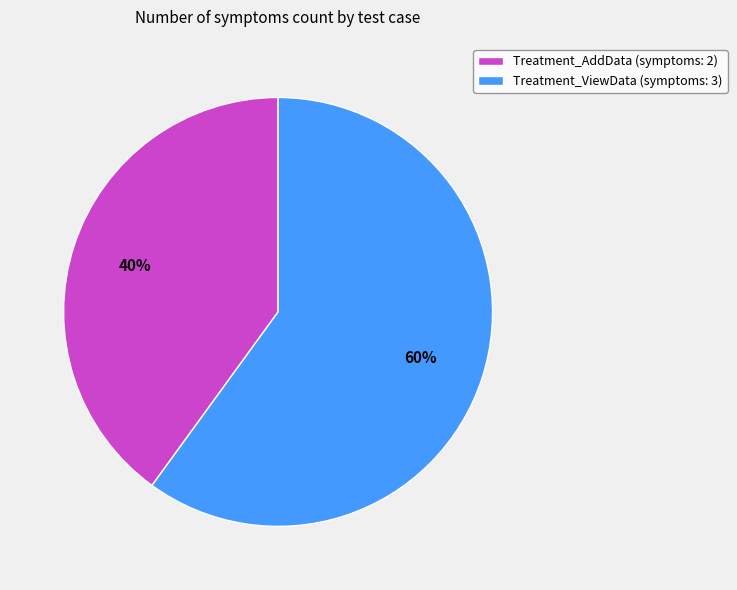

Which has a higher value, Treatment_ViewData or Treatment_AddData?

Treatment_ViewData